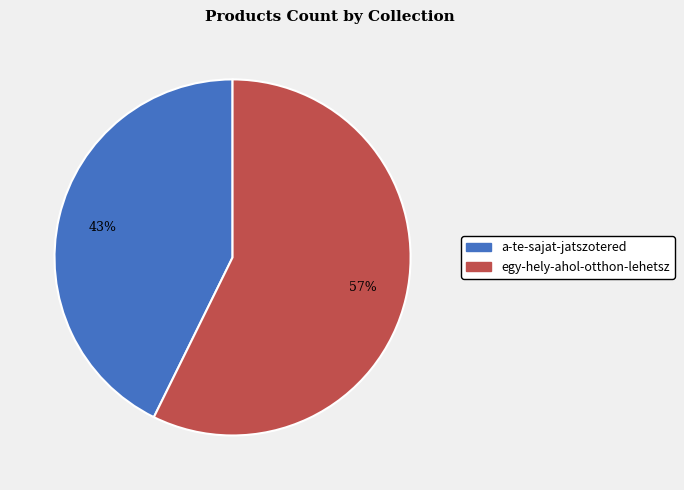

What percentage is the egy-hely-ahol-otthon-lehetsz slice, to the nearest percent?

57%